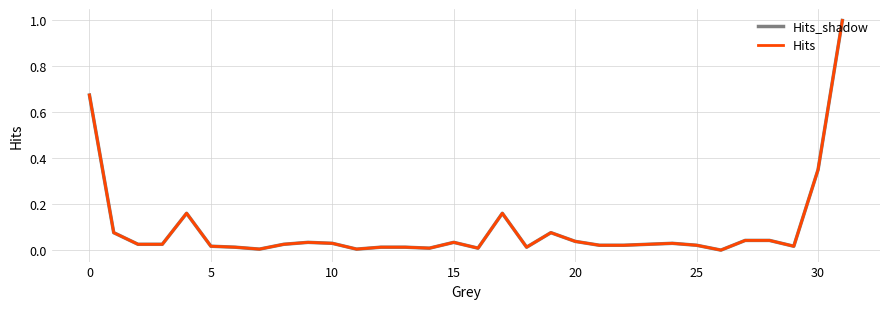

How many lines are shown in the chart?

2